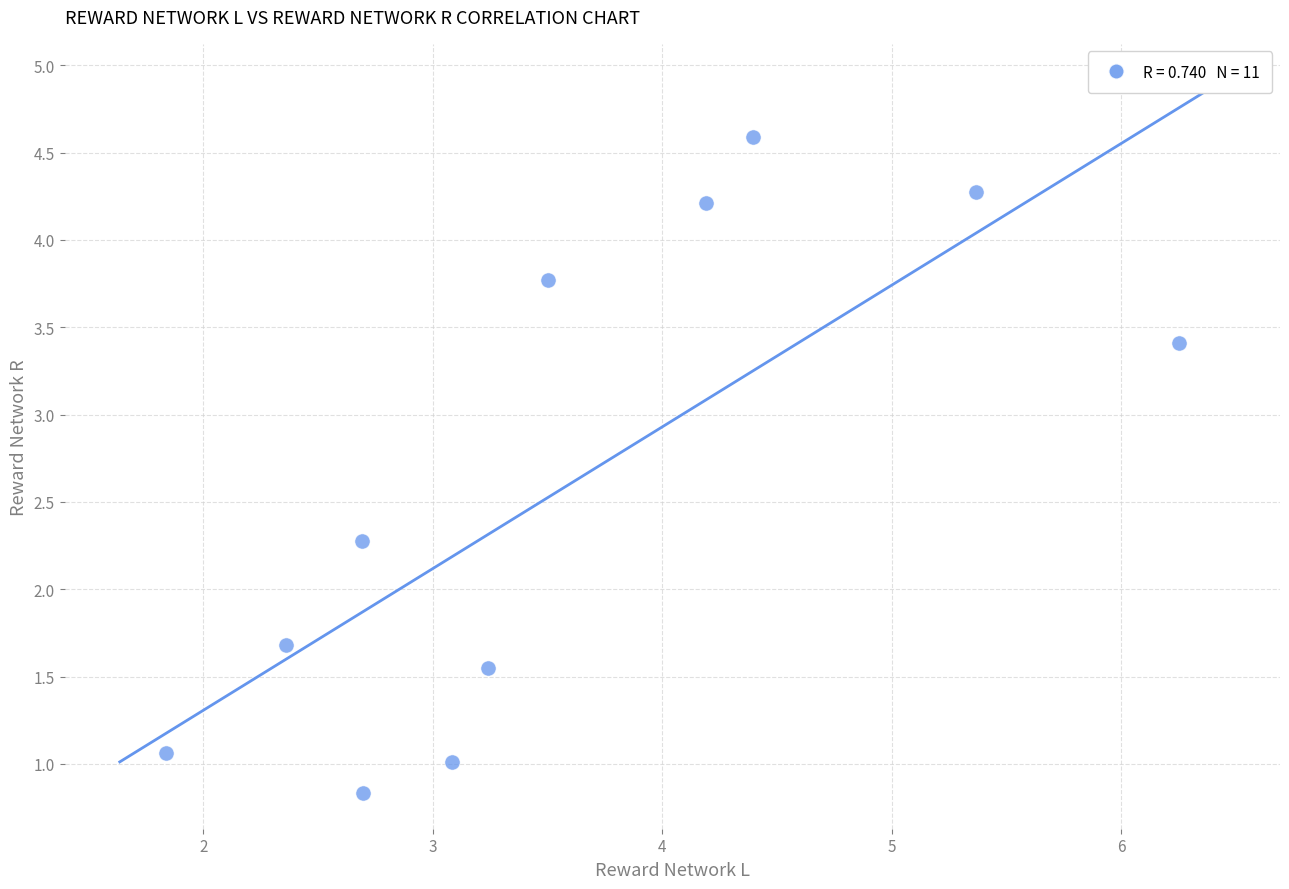

What Y value in the scatter plot is closest to 2?

2.3